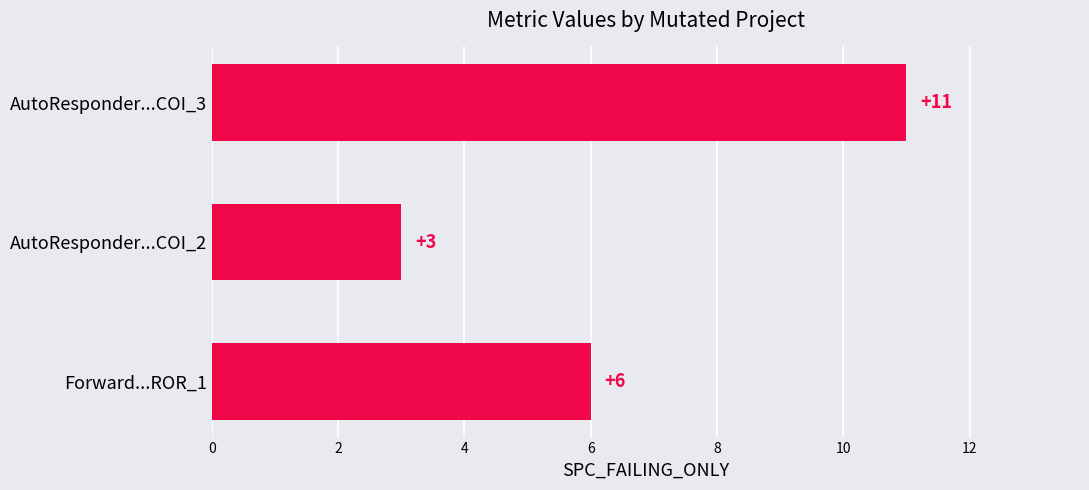

What is the ratio of the value at AutoResponder...COI_3 to the value at AutoResponder...COI_2?

3.7